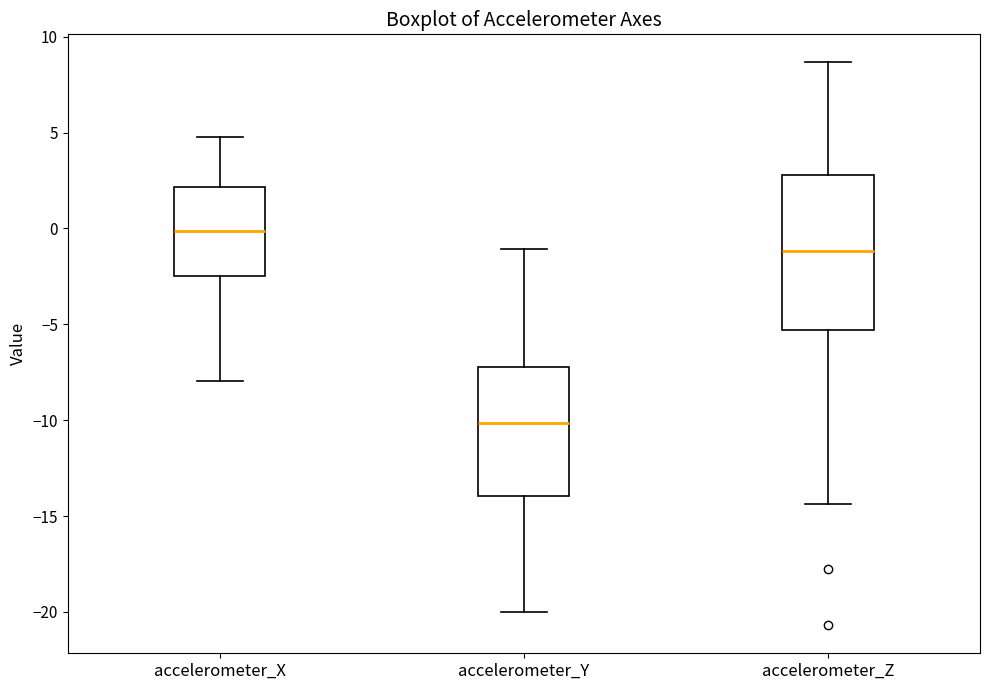

Reading left to right, read every box against the y-axis: the position of its median line, the range the box covers, and the ends of its whiskers. The values are not printed on the chart, so give them approximately, as read against the axis.

accelerometer_X: median 0.0, box -2.5 to 2.0, whiskers -8.0 to 5.0
accelerometer_Y: median -10.0, box -14.0 to -7.0, whiskers -20.0 to -1.0
accelerometer_Z: median -1.0, box -5.5 to 3.0, whiskers -14.5 to 8.5